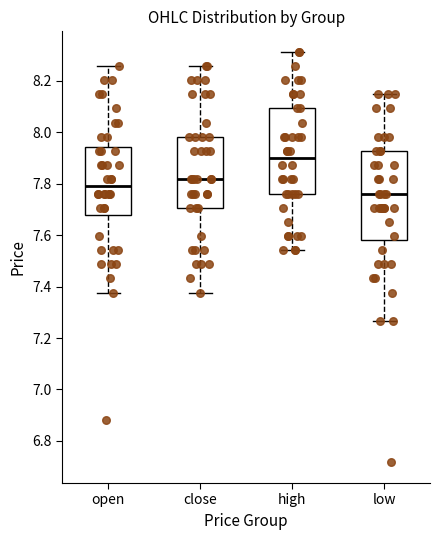

Which box has the highest median line?

high